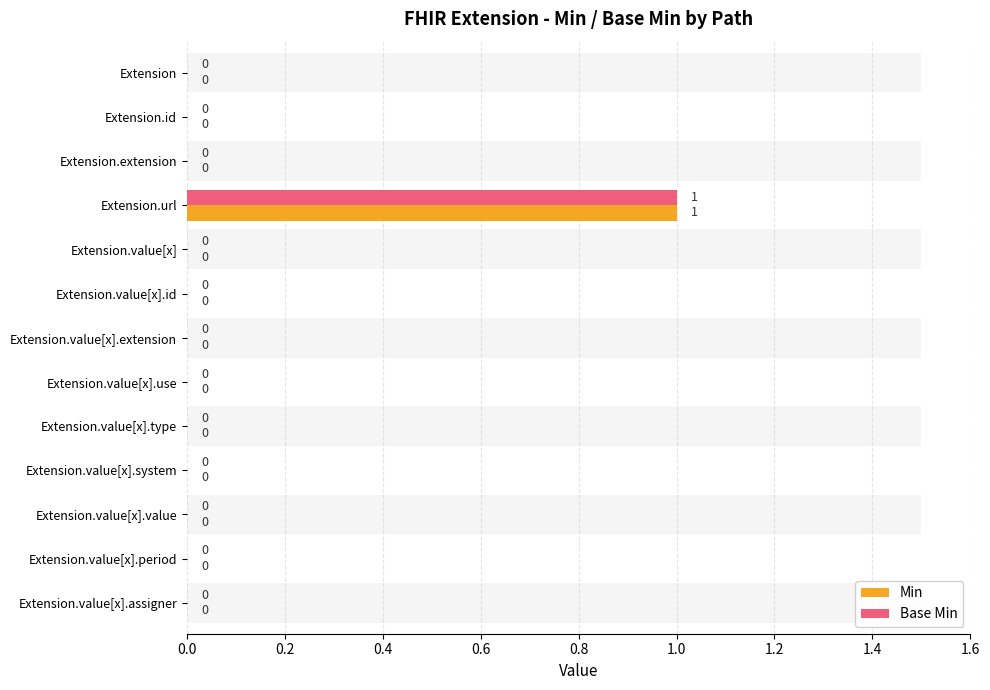

How many positive values does the Base Min series have?

1